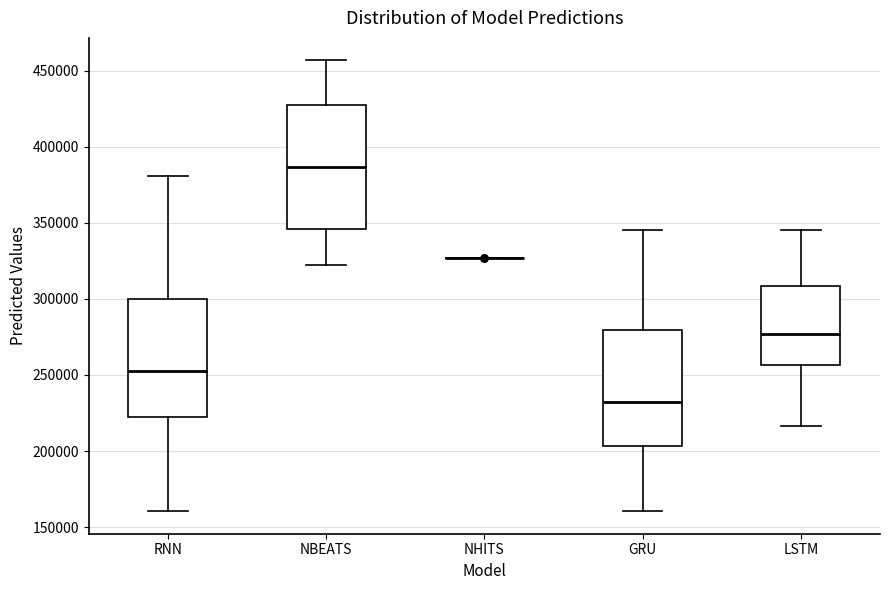

Reading left to right, read every box against the y-axis: the position of its median line, the range the box covers, and the ends of its whiskers. The values are not printed on the chart, so give them approximately, as read against the axis.

RNN: median 255000, box 220000 to 300000, whiskers 160000 to 380000
NBEATS: median 385000, box 345000 to 430000, whiskers 325000 to 455000
NHITS: box collapsed to a line at 325000, whiskers 325000 to 325000
GRU: median 230000, box 205000 to 280000, whiskers 160000 to 345000
LSTM: median 275000, box 255000 to 310000, whiskers 215000 to 345000